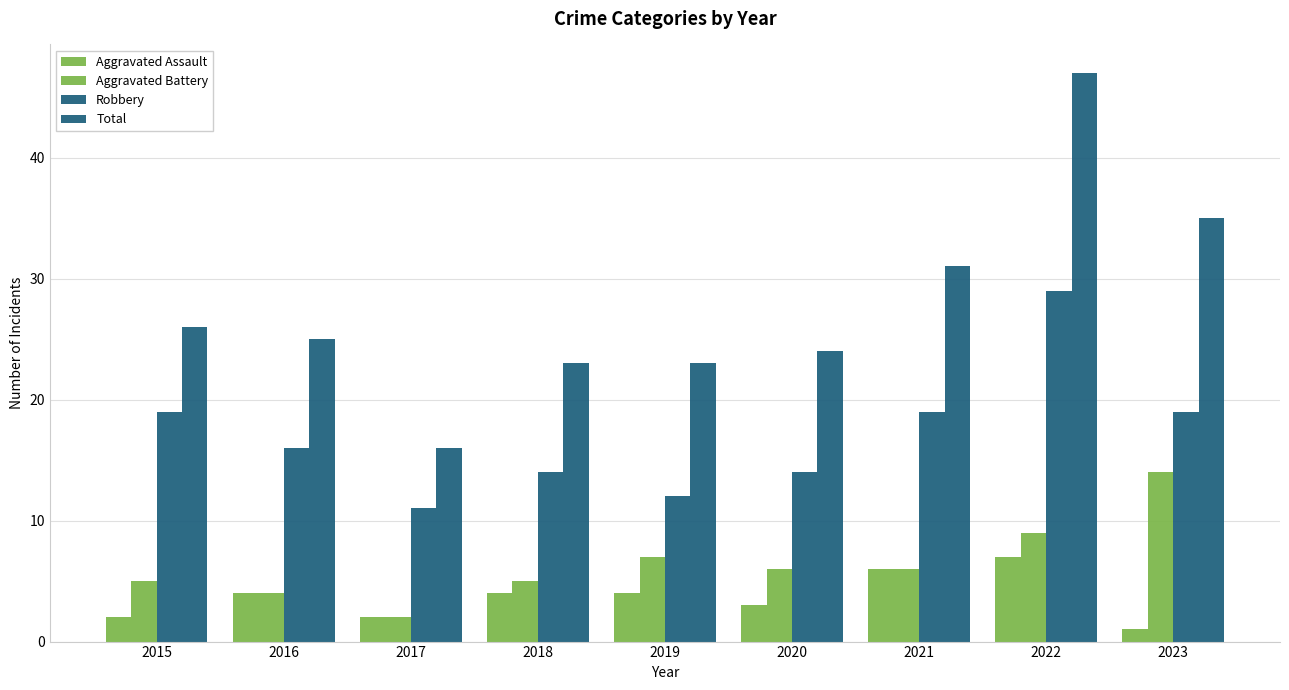

What is the average value of the Aggravated Assault series?

4